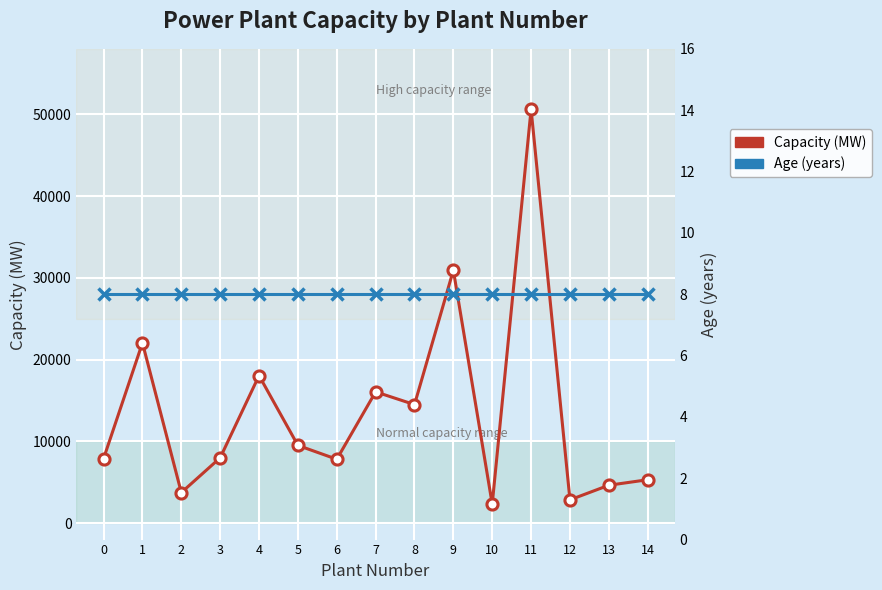

True or false: Age and Capacity intersect in this chart.

False